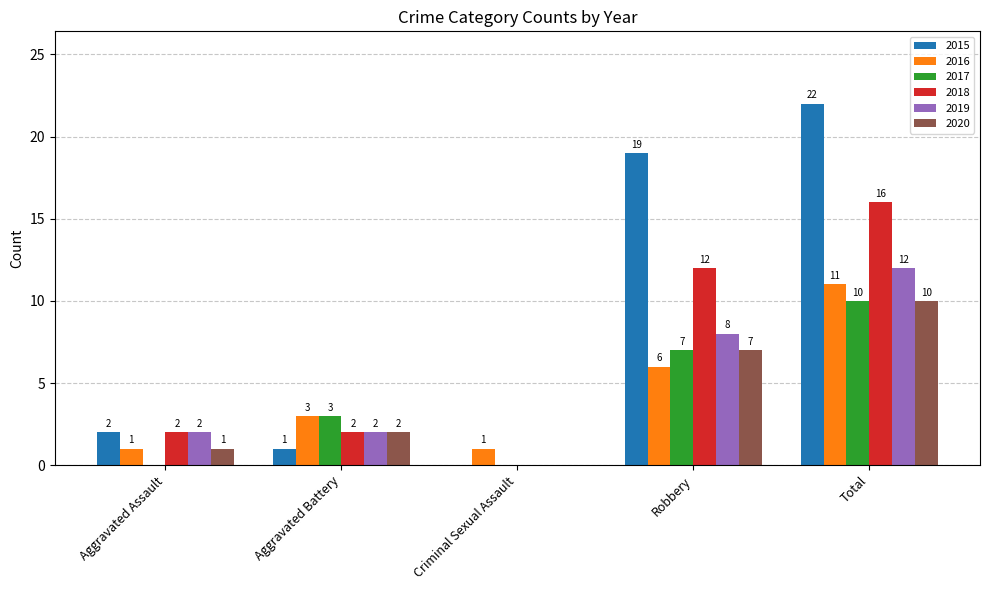

What is the total value across all series at Aggravated Assault?

8